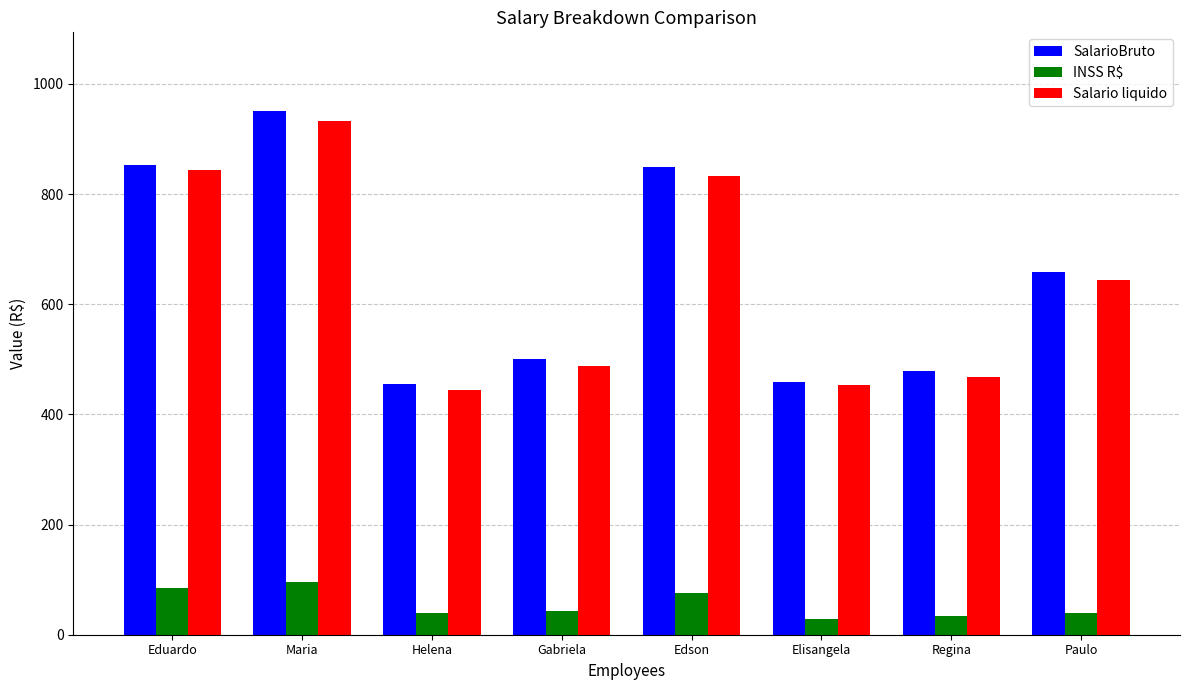

What is the average value of the Salario liquido series?

638.4